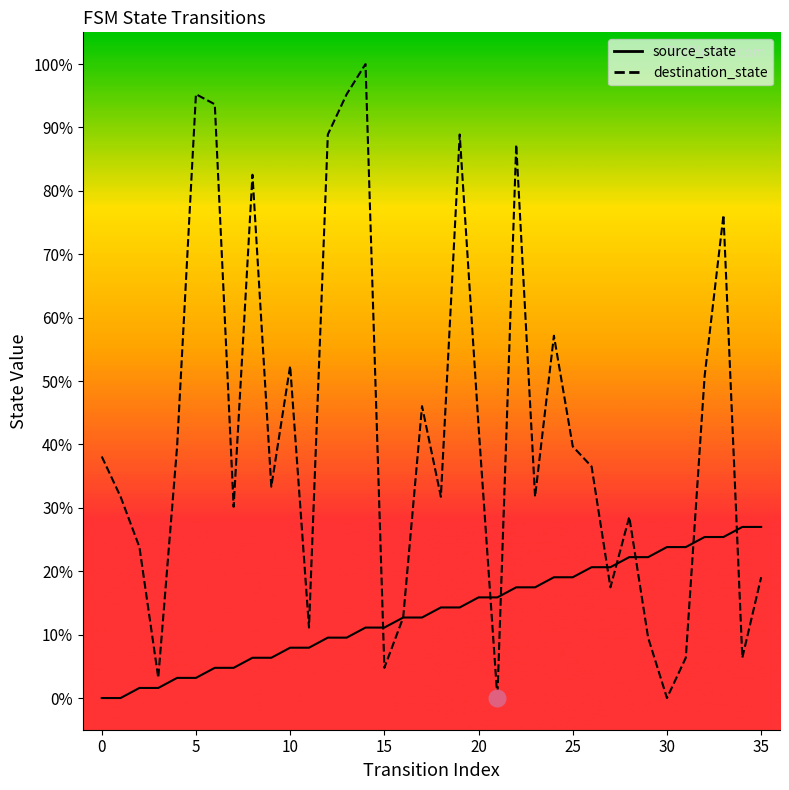

Is it true that destination_state equals 87.3 at 22?

True